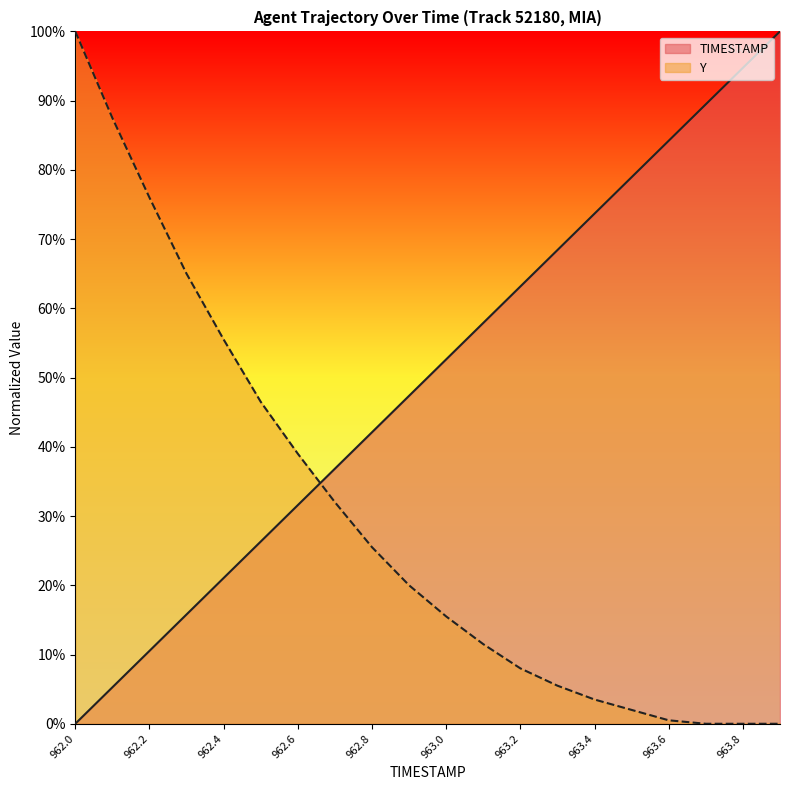

Which category has the lowest value in the TIMESTAMP series?

962.0